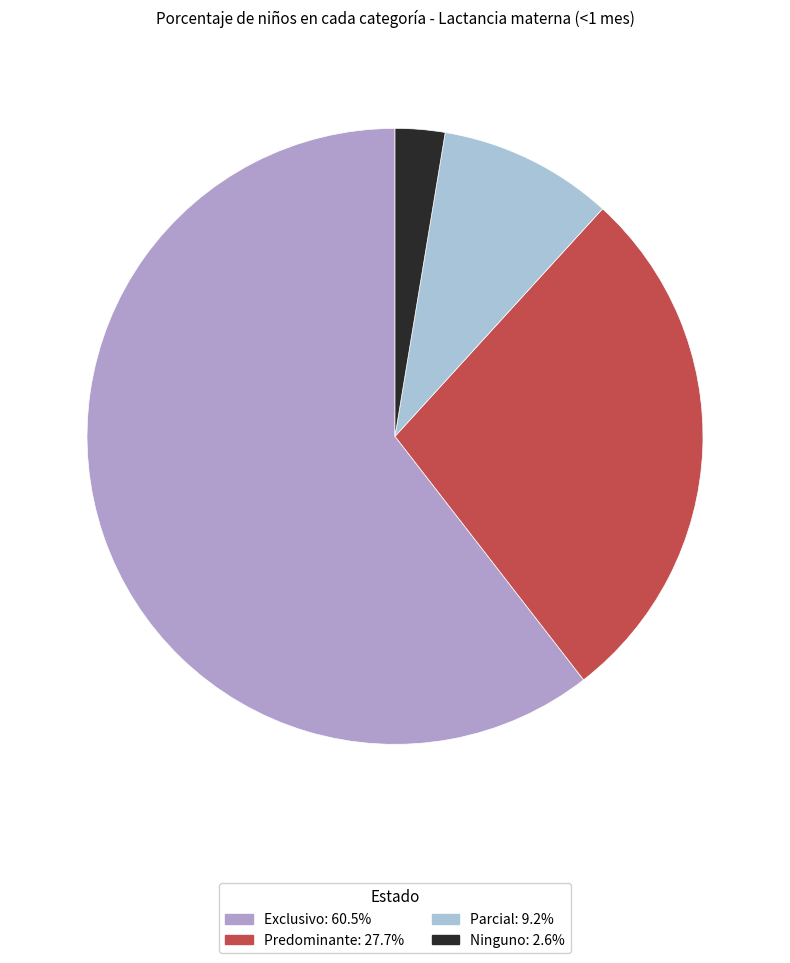

Is there any slice that represents more than half of the pie?

Yes